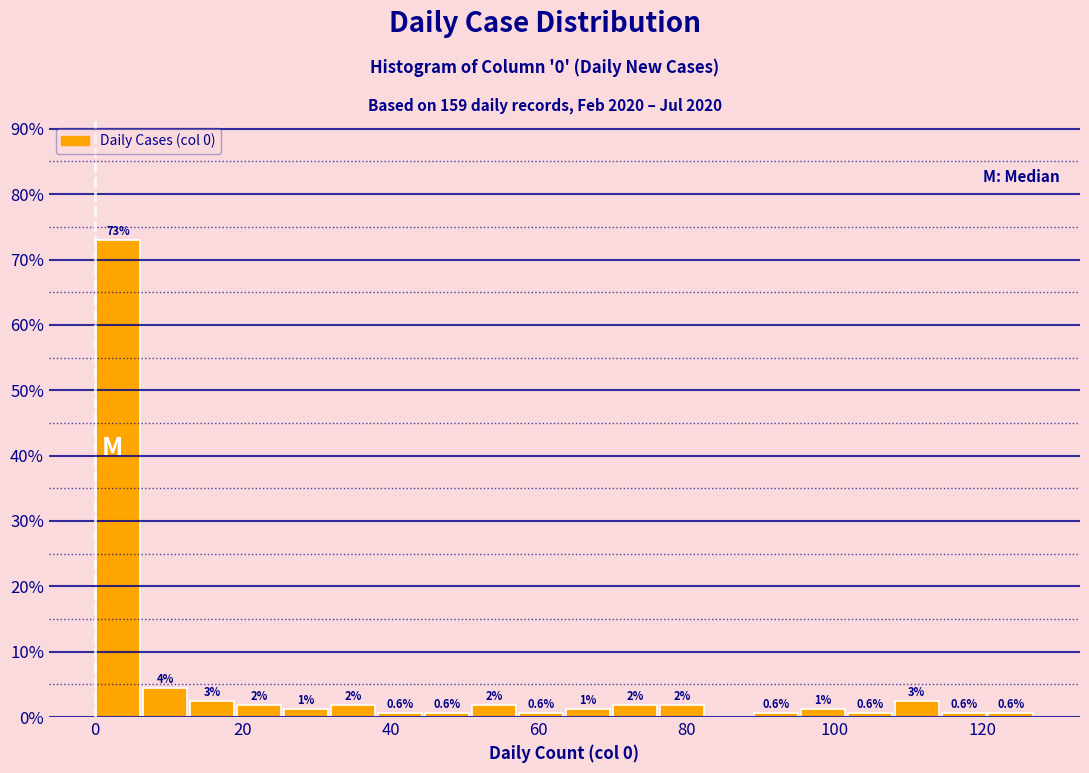

Around what value on the x-axis is the tallest bar? Give the approximate position of its centre, as read against the axis.

4